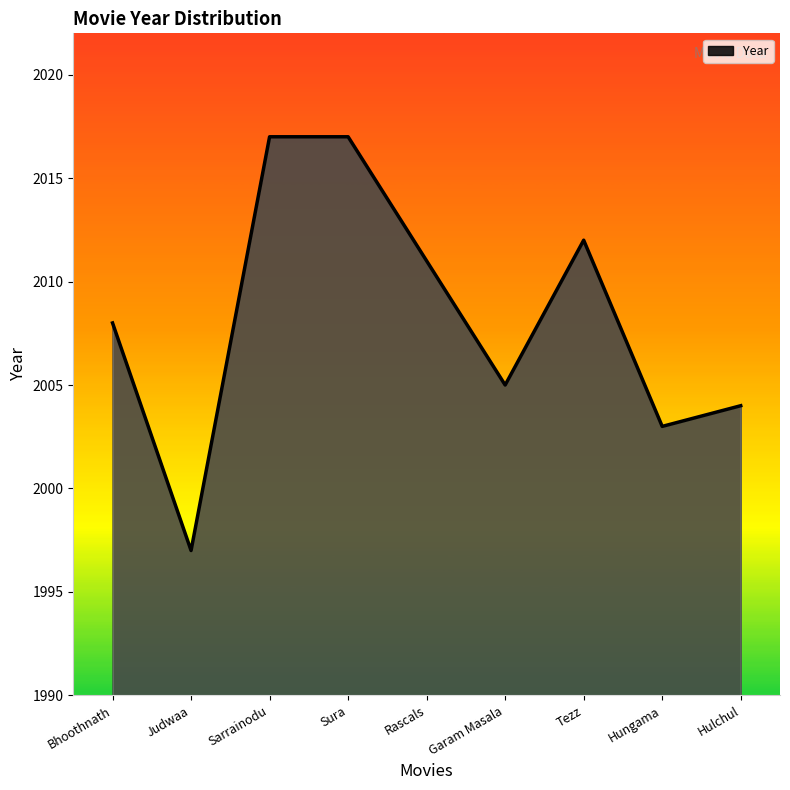

Which has a higher value, Bhoothnath or Garam Masala?

Bhoothnath